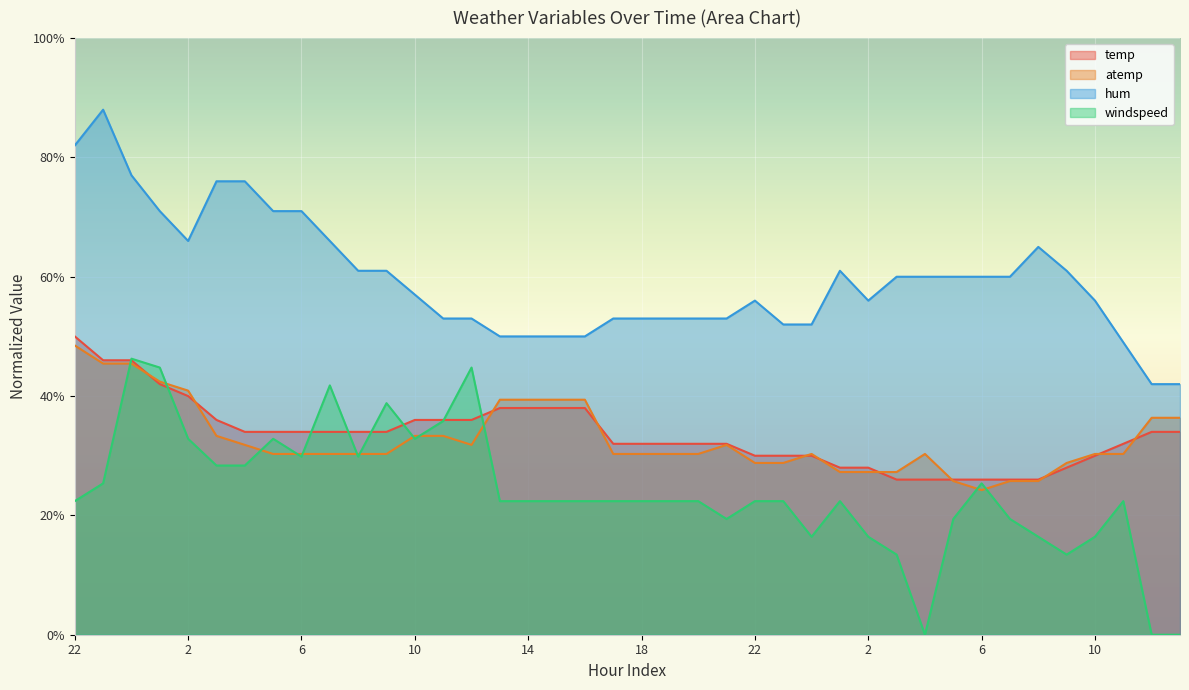

Where is the first local minimum for hum?

2